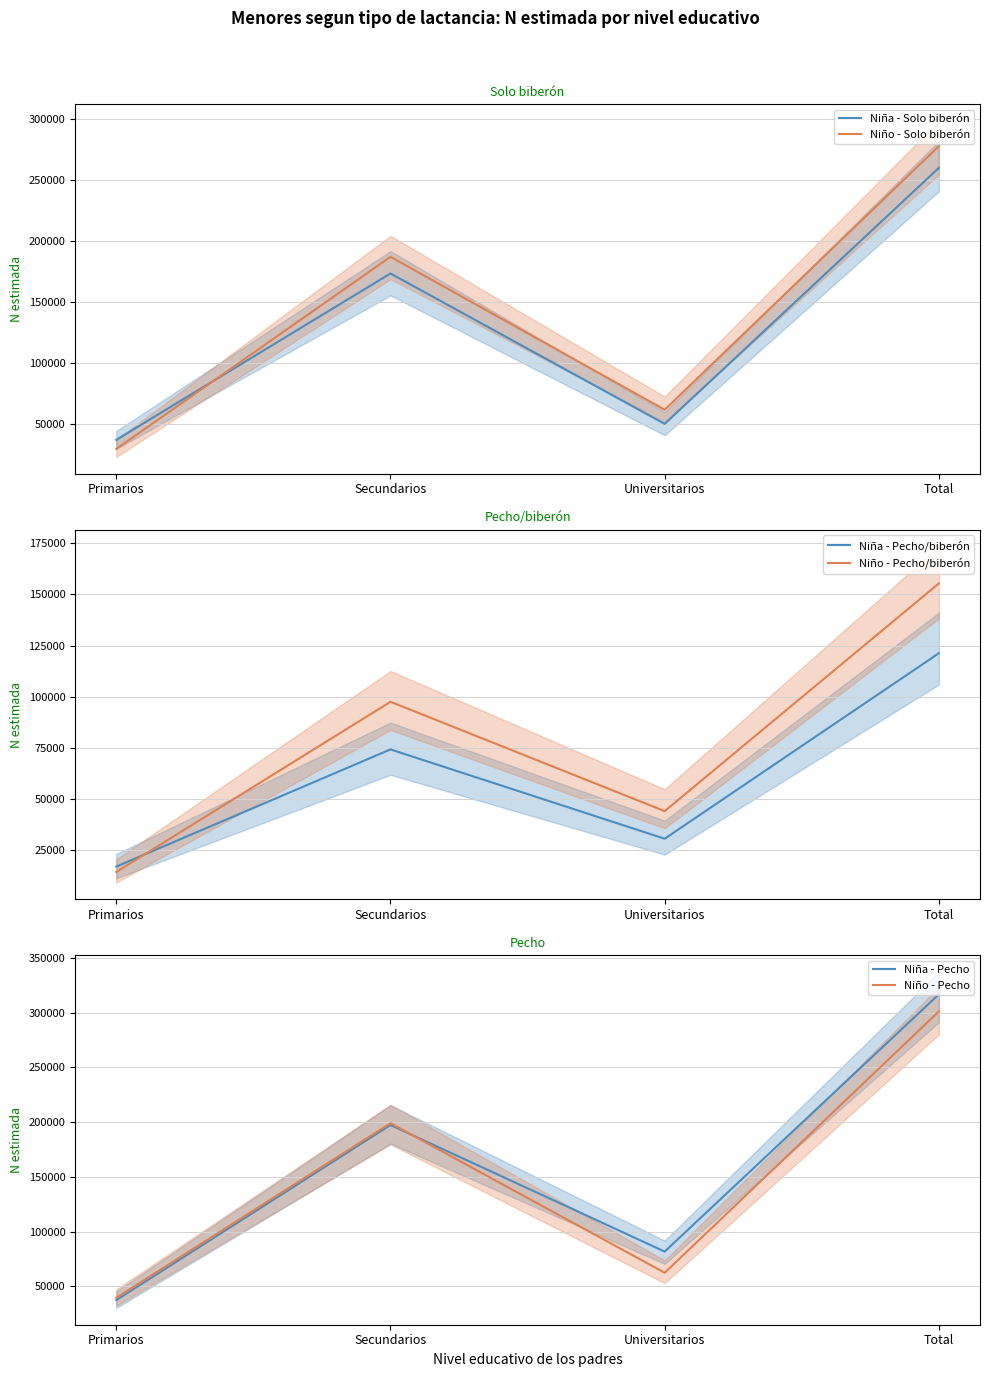

Which series changed the most between Primarios and Secundarios?

Niña - Pecho